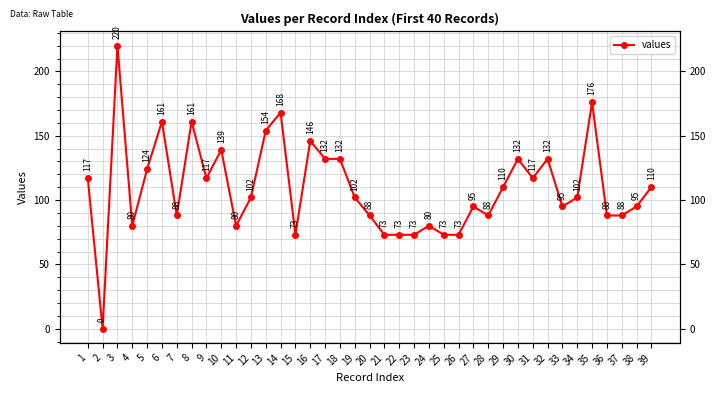

What is the change in value from 6 to 25?

-88